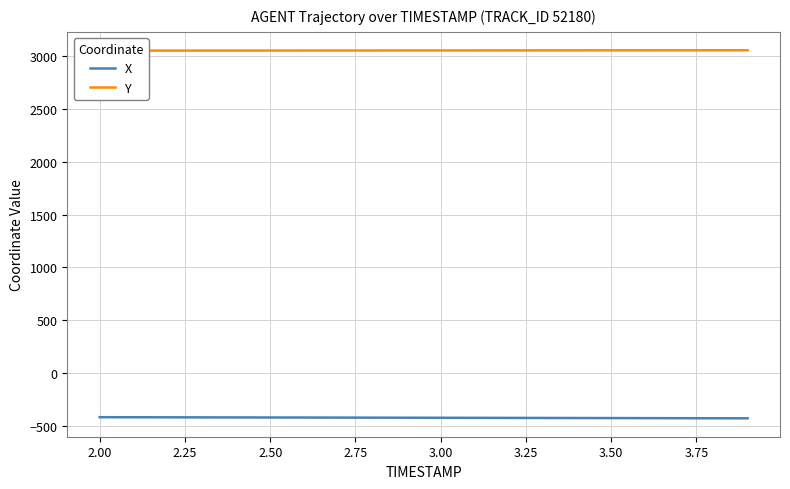

What is the highest value of the X series?

-416.5